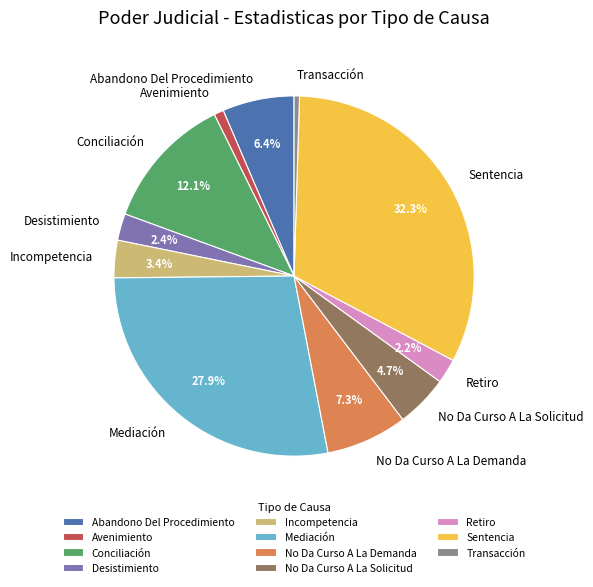

Between Mediación and Abandono Del Procedimiento, which is larger?

Mediación